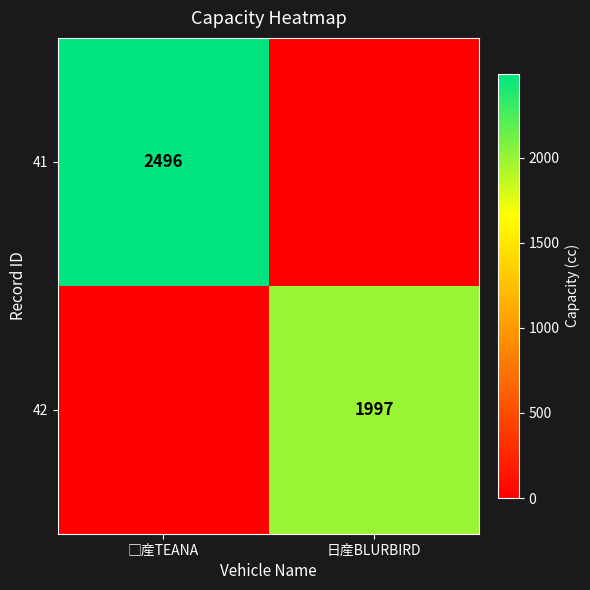

The 42 series shows 1997 at 日産BLURBIRD. True or false?

True